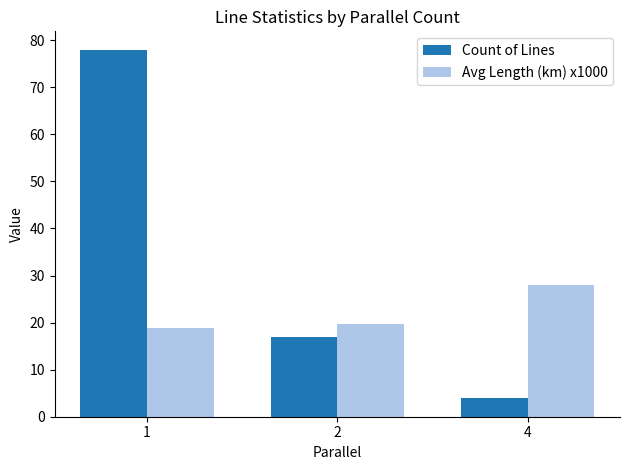

Reading left to right, list all the values displayed in this chart.

Count of Lines: 1=78.0	2=17.0	4=4.0
Avg Length (km) x1000: 1=18.9	2=19.6	4=27.9